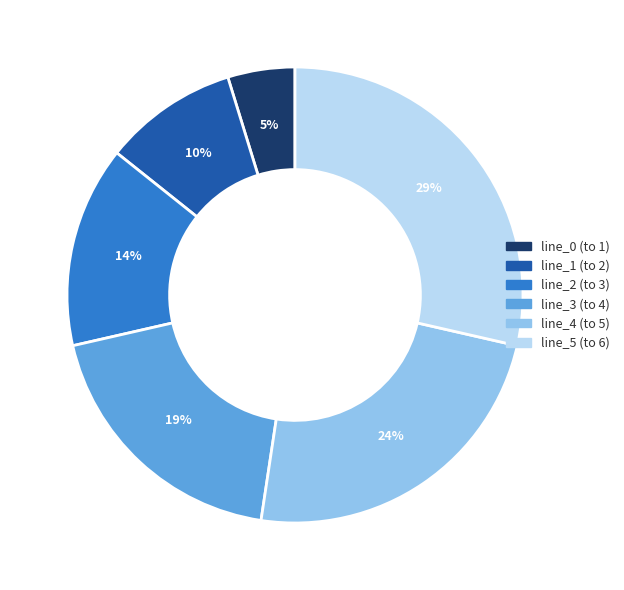

Is there a majority slice in this chart?

No